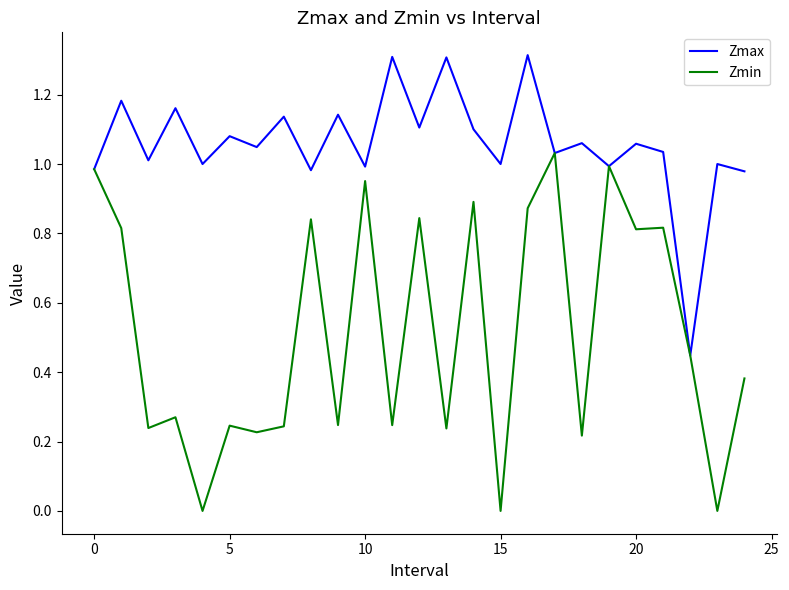

In Zmin, how many points are lower than both neighbors (excluding endpoints)?

10